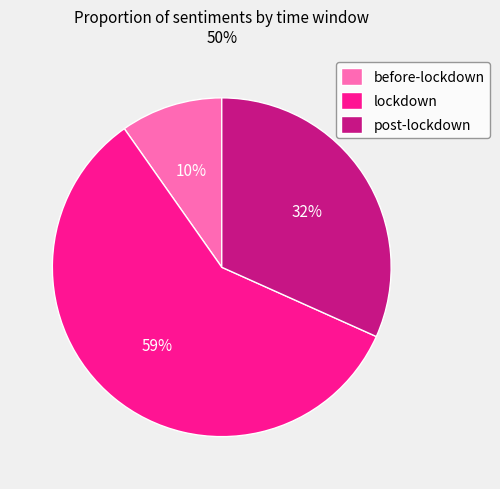

Is before-lockdown the majority of the pie?

No